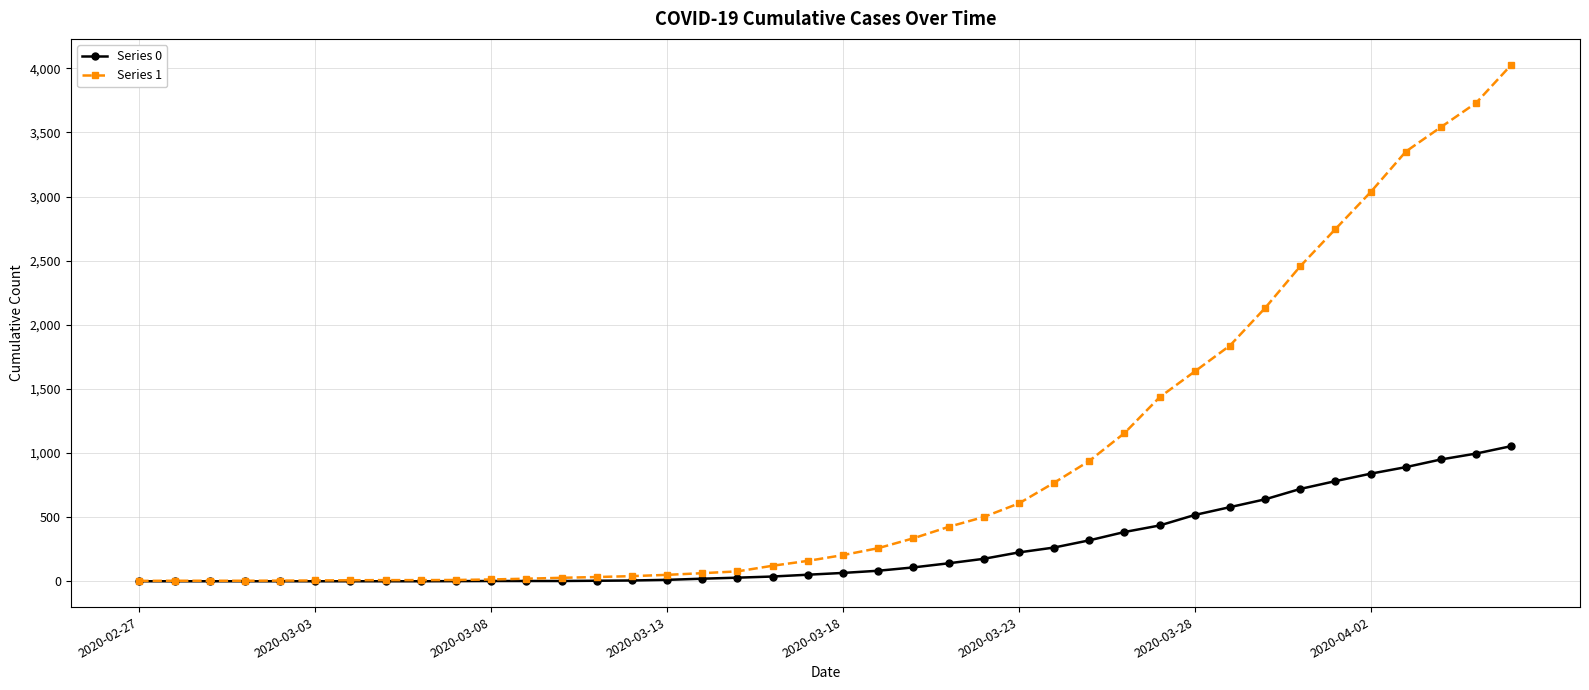

Which series has the largest range (max minus min)?

Series 1